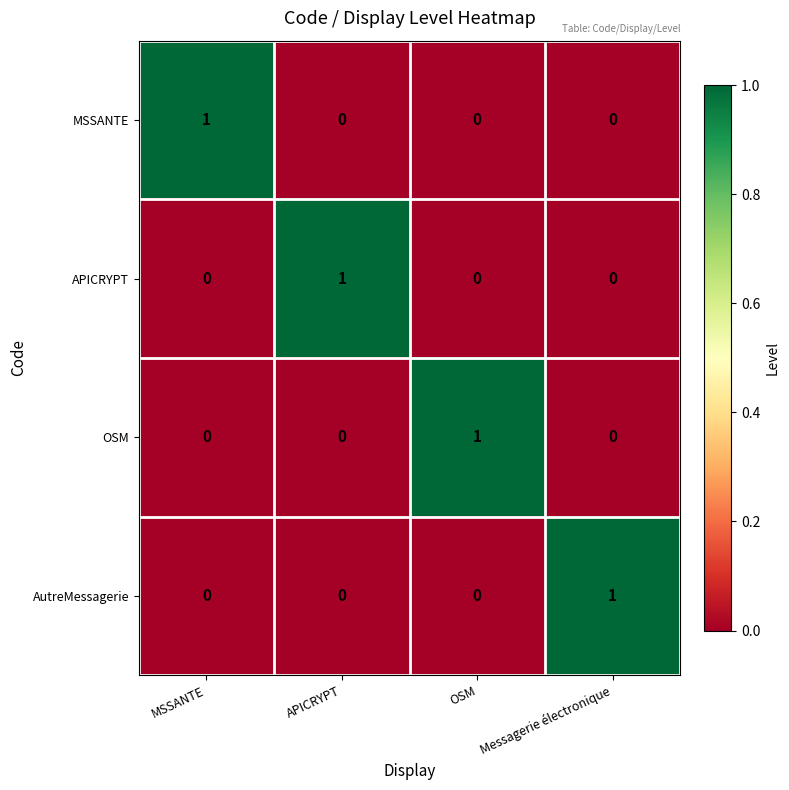

The value of APICRYPT at MSSANTE is 1. True or false?

False